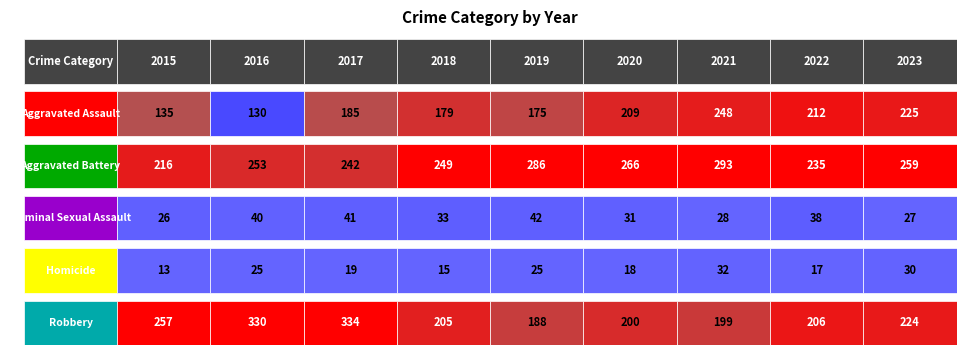

Reading right to left, what are all the values shown in this chart?

Aggravated Assault: 225	212	248	209	175	179	185	130	135
Aggravated Battery: 259	235	293	266	286	249	242	253	216
Criminal Sexual Assault: 27	38	28	31	42	33	41	40	26
Homicide: 30	17	32	18	25	15	19	25	13
Robbery: 224	206	199	200	188	205	334	330	257